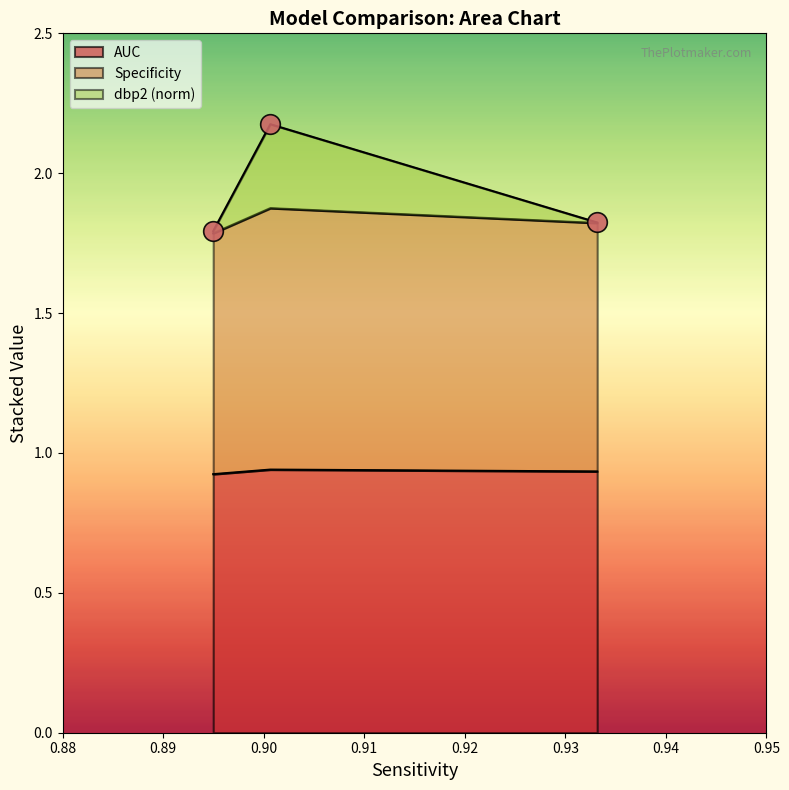

Which series has the widest spread of Y values?

dbp2